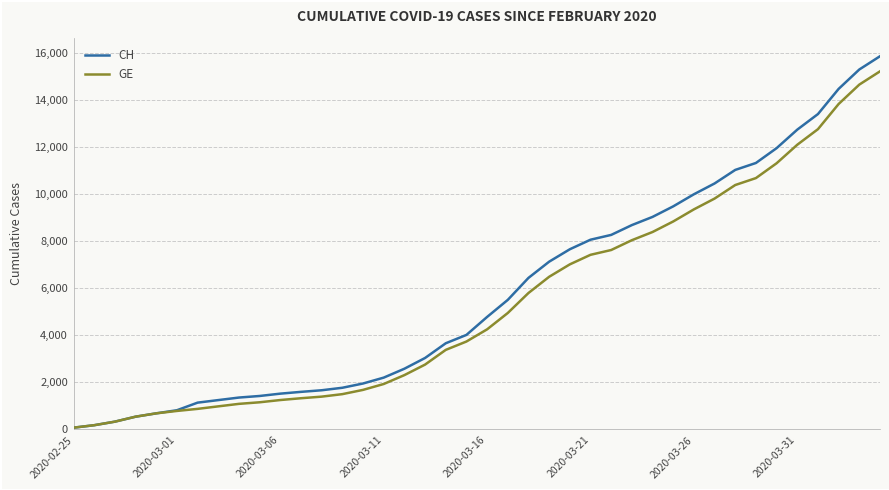

What is the maximum value for CH?

15857